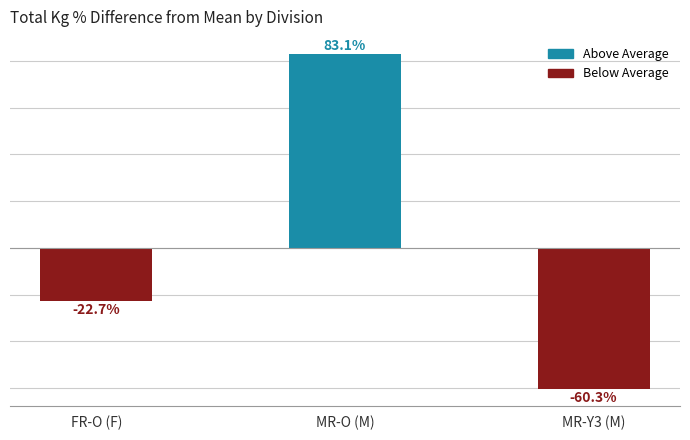

At which label does the data first exceed -22?

MR-O (M)